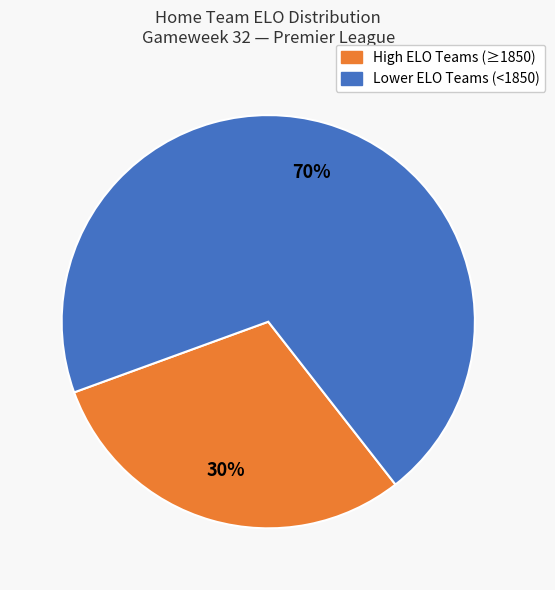

Does any single category account for the majority?

Yes